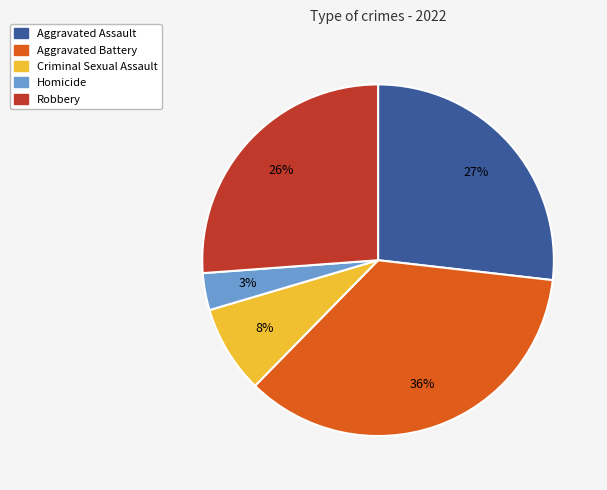

To the nearest percent, what portion does Aggravated Battery represent?

36%